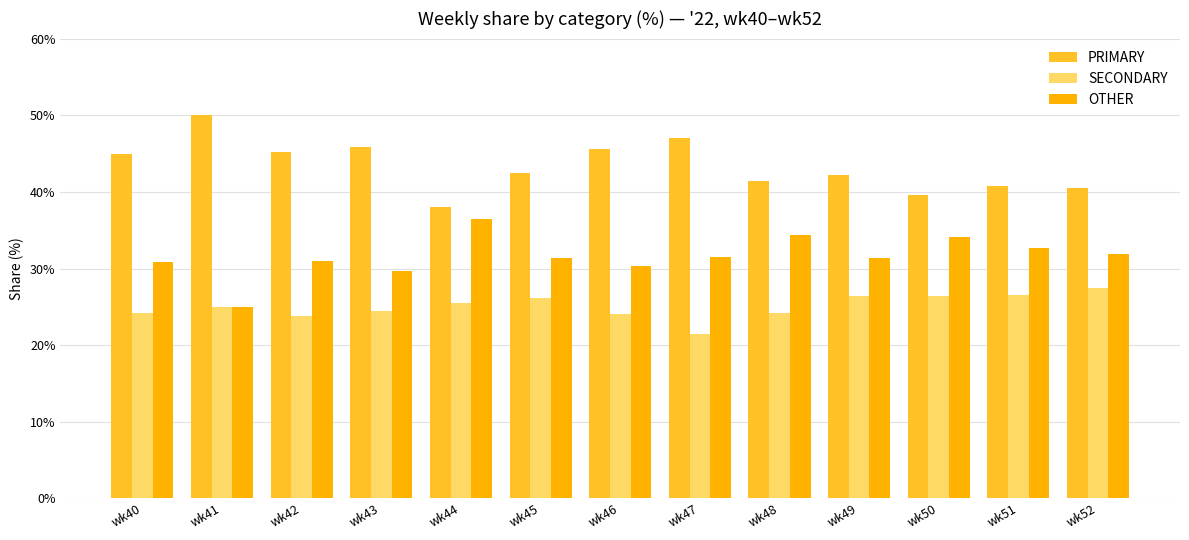

At which label does OTHER reach its peak?

wk44